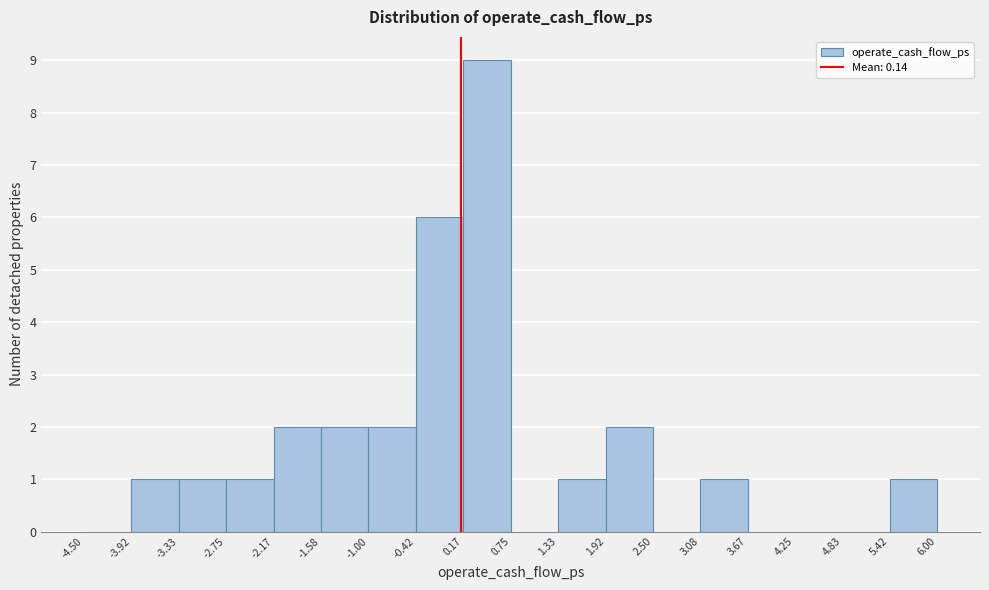

Over which range of the x-axis is the bar tallest?

0.17 to 0.75